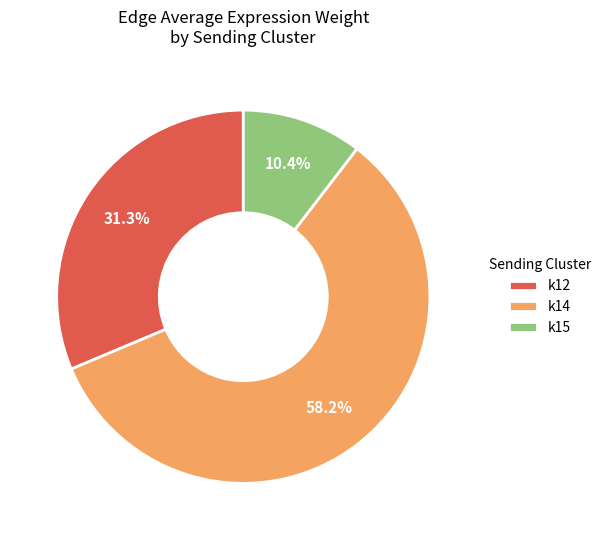

What is the largest slice in the pie chart?

k14